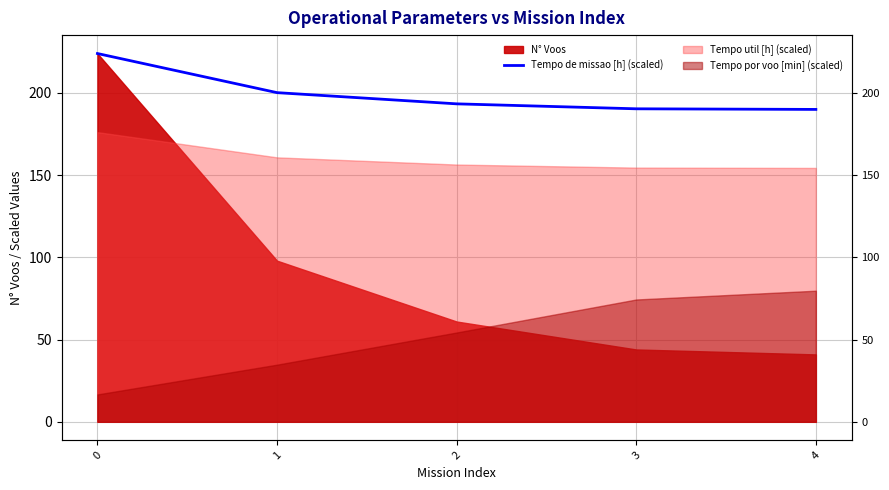

What value does the data have at 1?

200.2